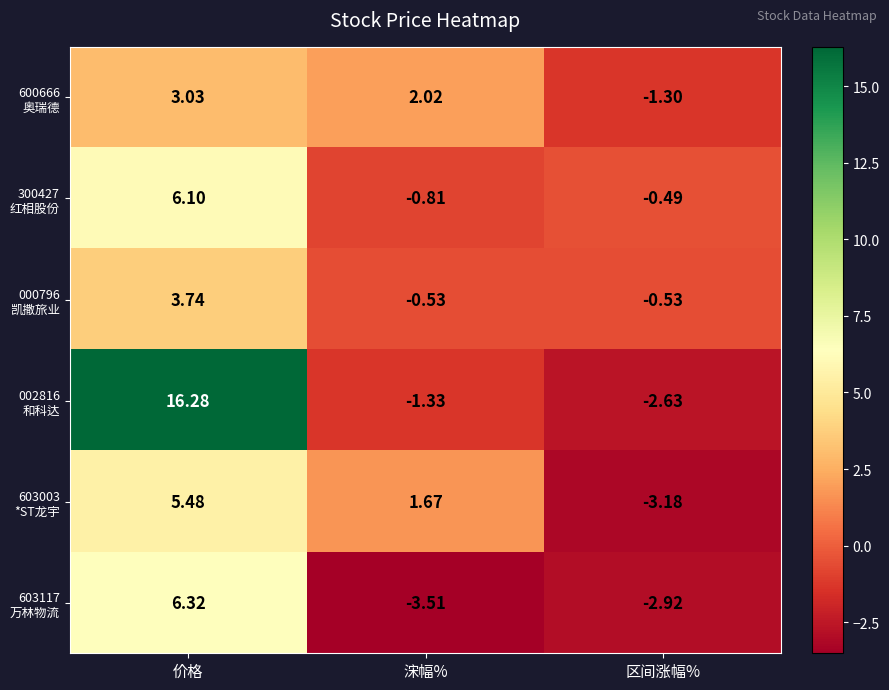

At how many categories does at least one series exceed 13?

1